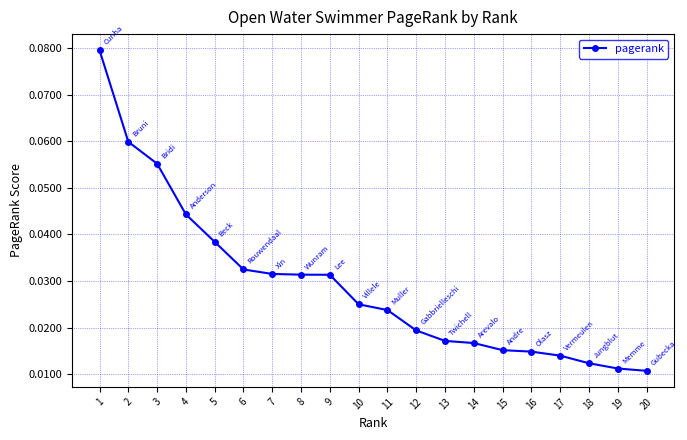

True or false: the data shows 0.1 at 7.

False